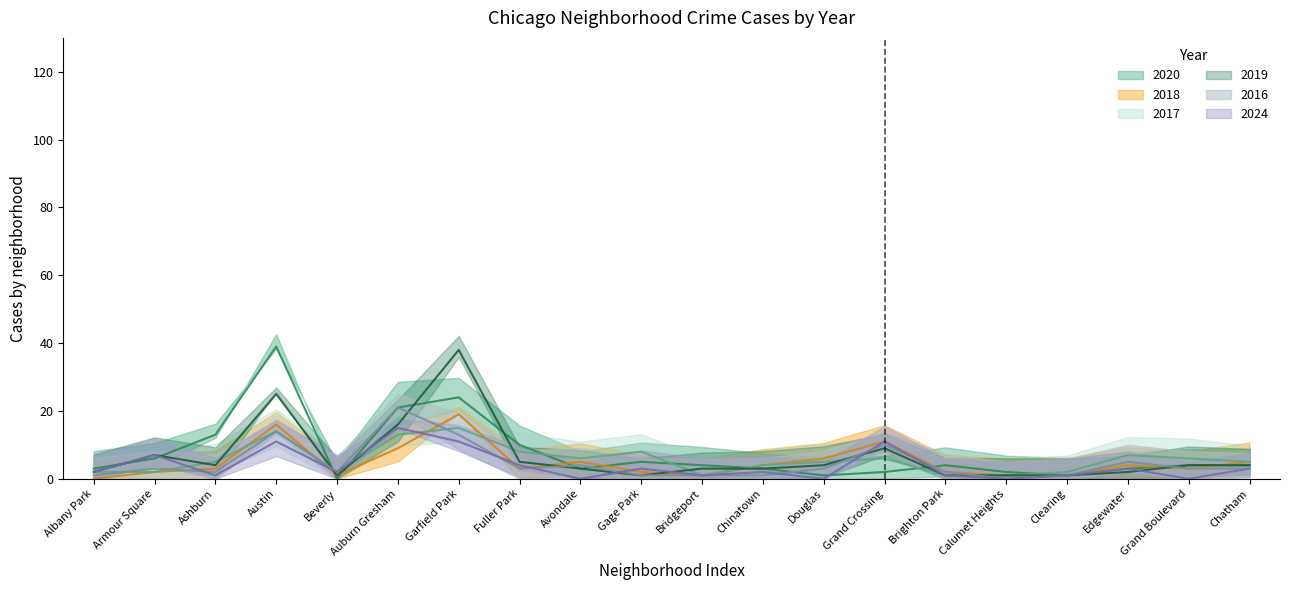

At which category does 2019 reach its first local peak?

Armour Square